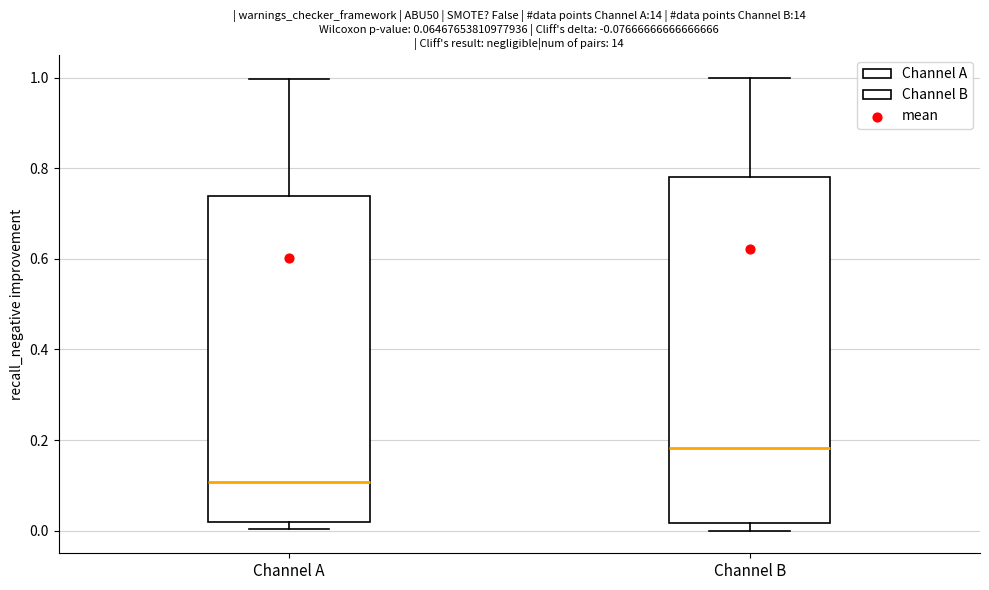

Reading left to right, read every box against the y-axis: the position of its median line, the range the box covers, and the ends of its whiskers. The values are not printed on the chart, so give them approximately, as read against the axis.

Channel A: median 0.10, box 0.02 to 0.74, whiskers 0.00 to 1.00
Channel B: median 0.18, box 0.02 to 0.78, whiskers 0.00 to 1.00